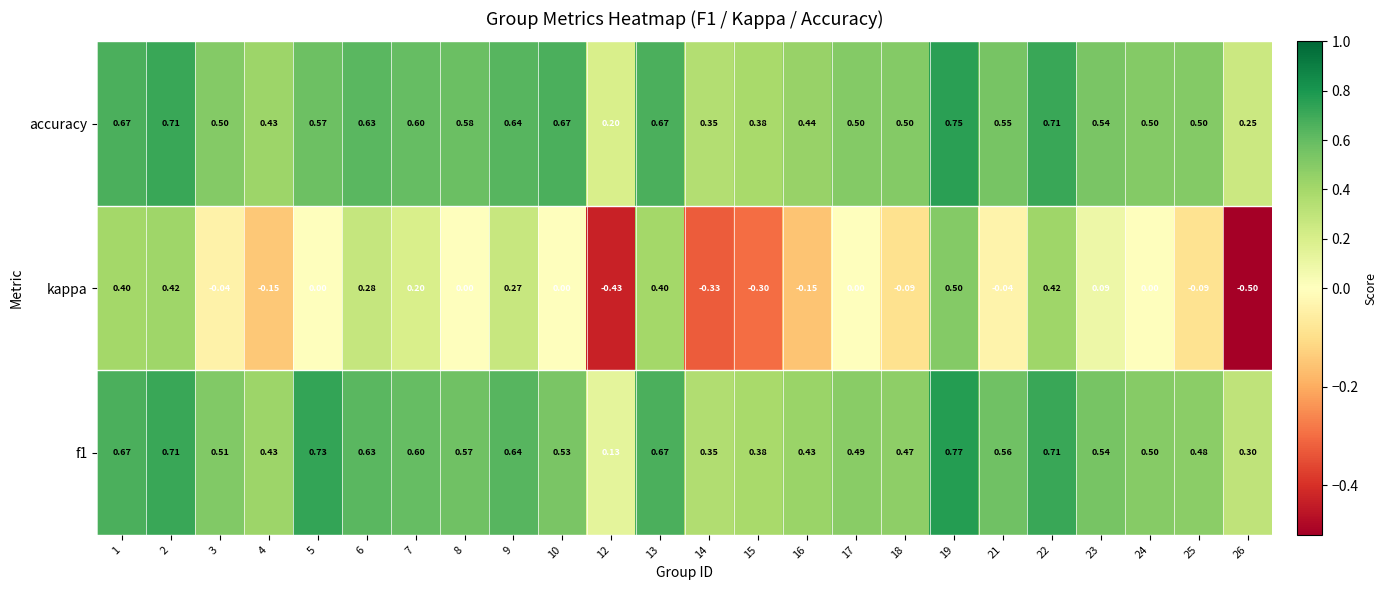

Which series has the largest total across all categories?

accuracy